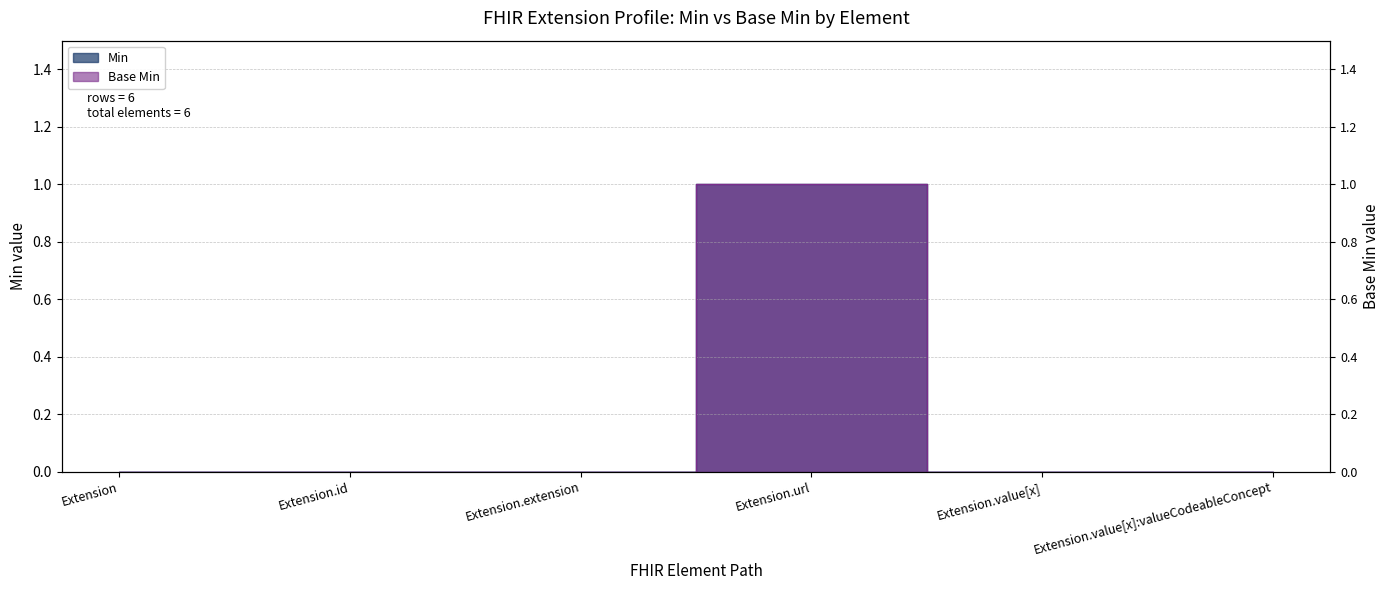

Which series has the widest spread of values?

Base Min